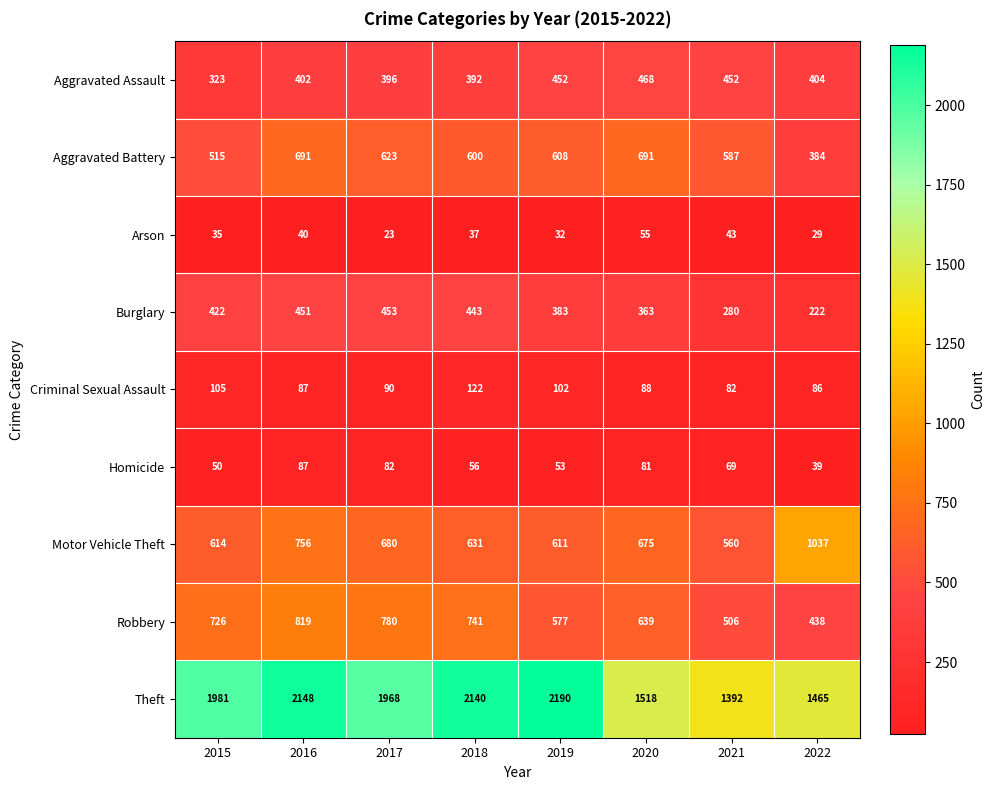

What is the sum of the Criminal Sexual Assault values at 2022 and 2018?

208